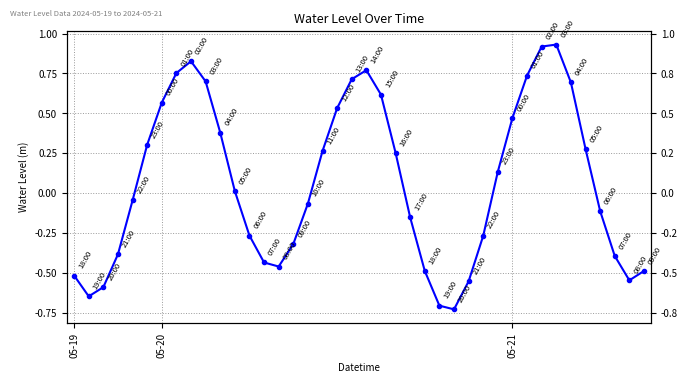

How many points are higher than both their immediate neighbors (excluding endpoints)?

3